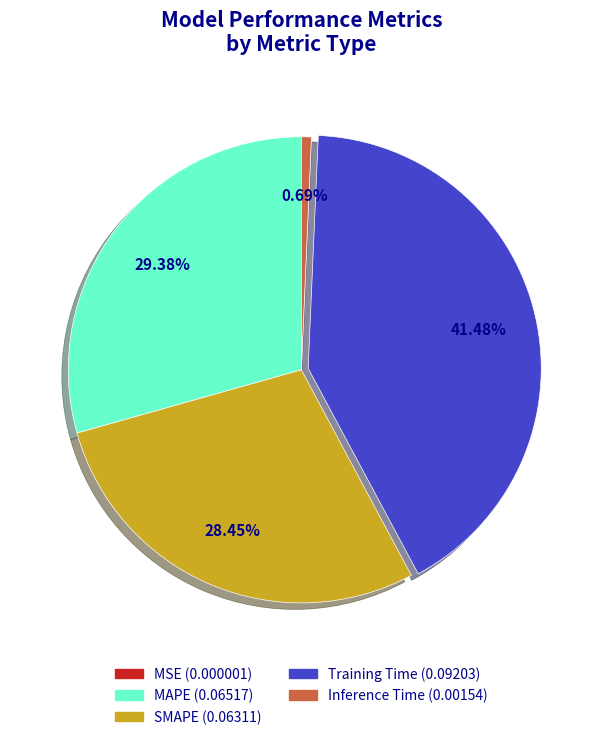

What is the largest slice in the pie chart?

Training Time